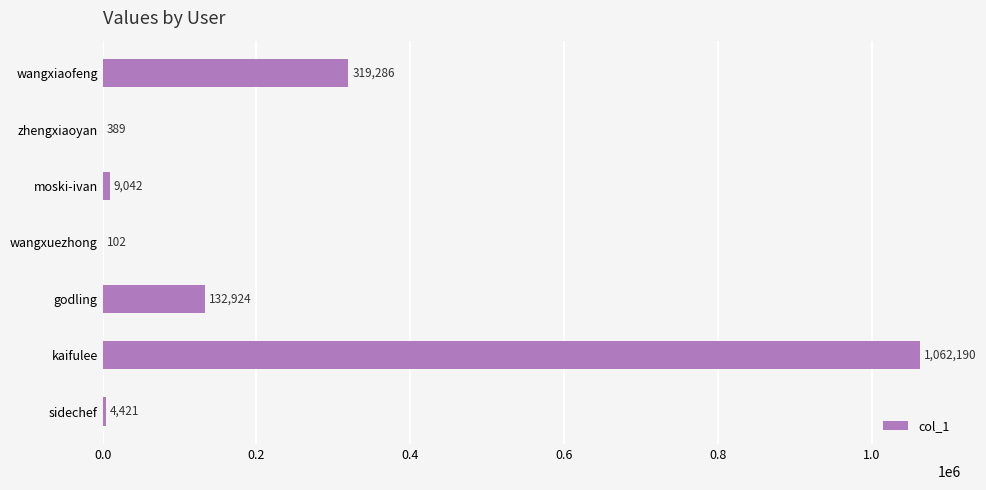

Which has a higher value, wangxuezhong or wangxiaofeng?

wangxiaofeng